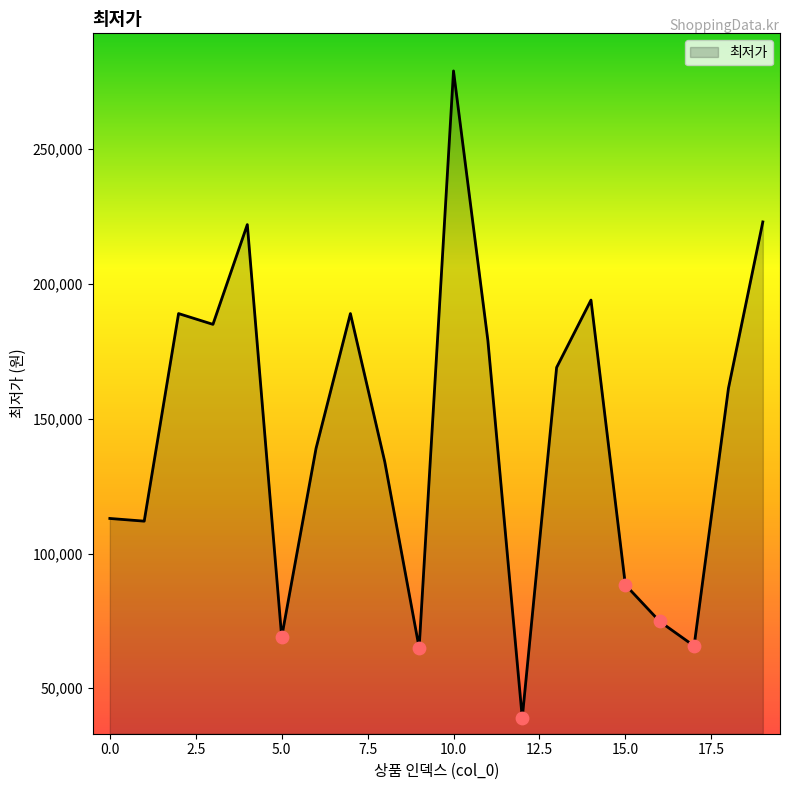

What is the difference between the maximum and minimum values?

240000